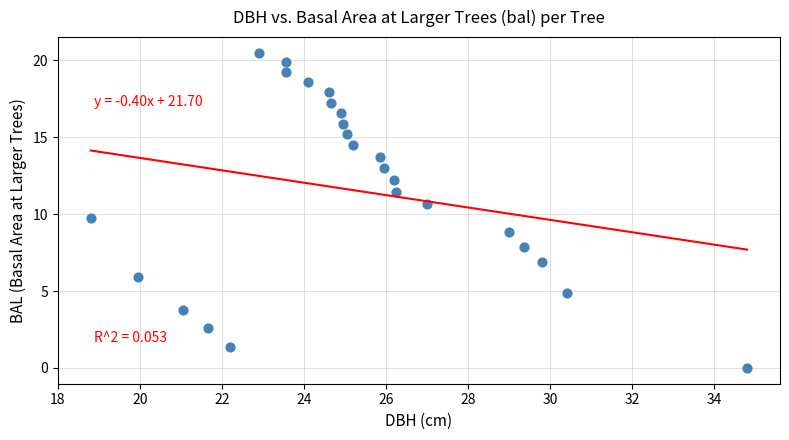

What Y value in the scatter plot is closest to 10?

9.8